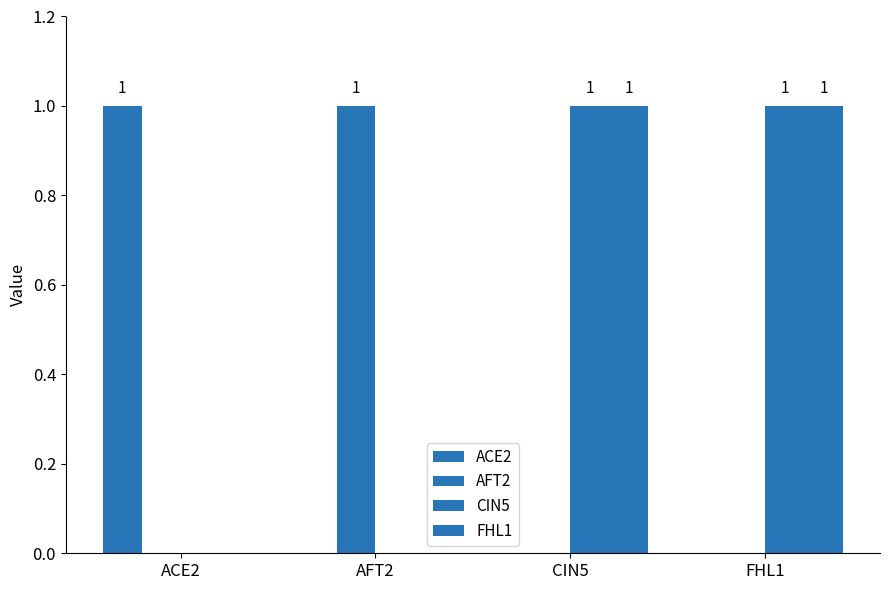

Reading left to right, transcribe all the data shown in this chart.

ACE2: ACE2=1	AFT2=0	CIN5=0	FHL1=0
AFT2: ACE2=0	AFT2=1	CIN5=0	FHL1=0
CIN5: ACE2=0	AFT2=0	CIN5=1	FHL1=1
FHL1: ACE2=0	AFT2=0	CIN5=1	FHL1=1